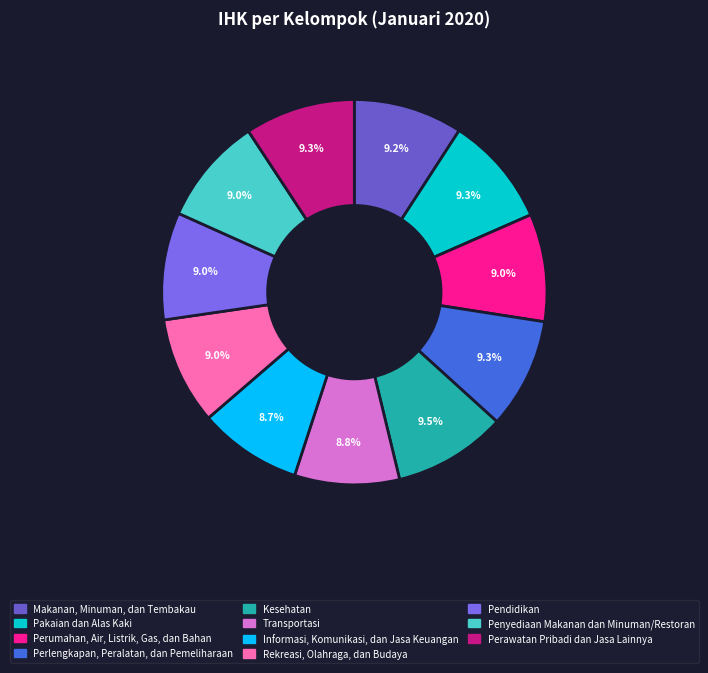

Which has a higher value, Informasi, Komunikasi, dan Jasa Keuangan or Perlengkapan, Peralatan, dan Pemeliharaan?

Perlengkapan, Peralatan, dan Pemeliharaan